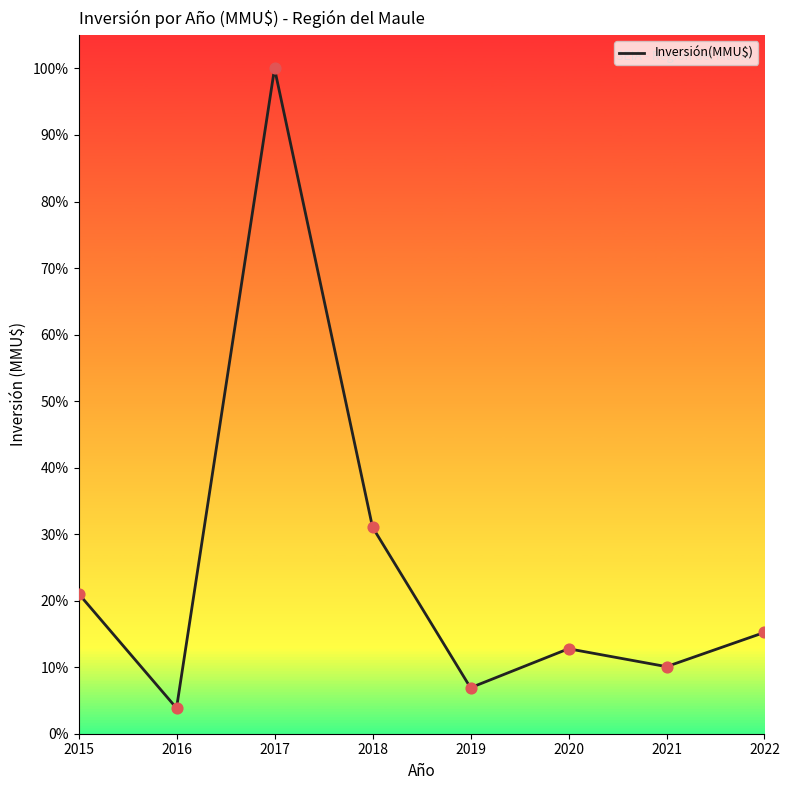

What is the change in value from 2018 to 2021?

-21.0